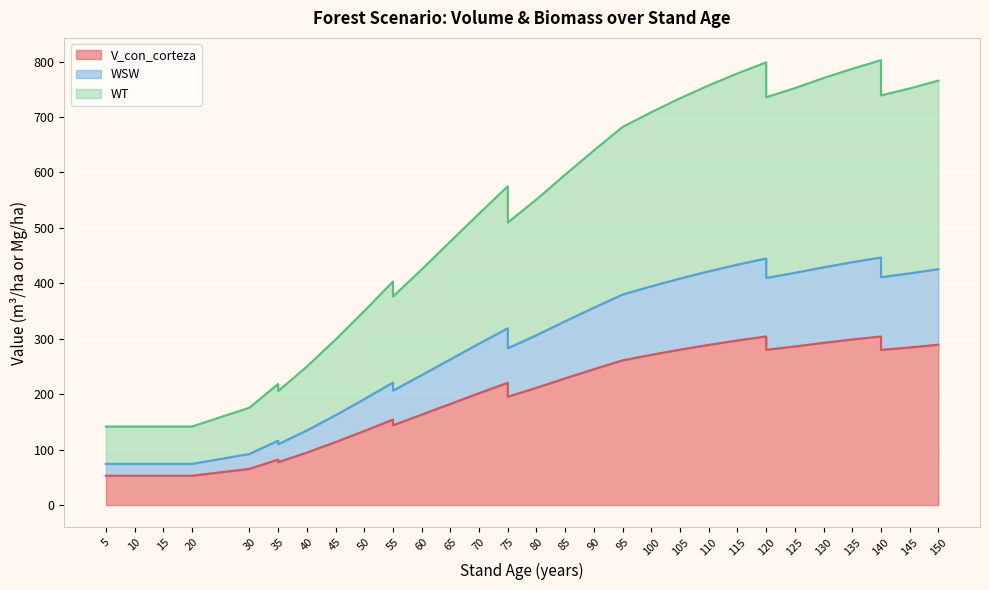

True or false: WT and WSW cross at least once.

False